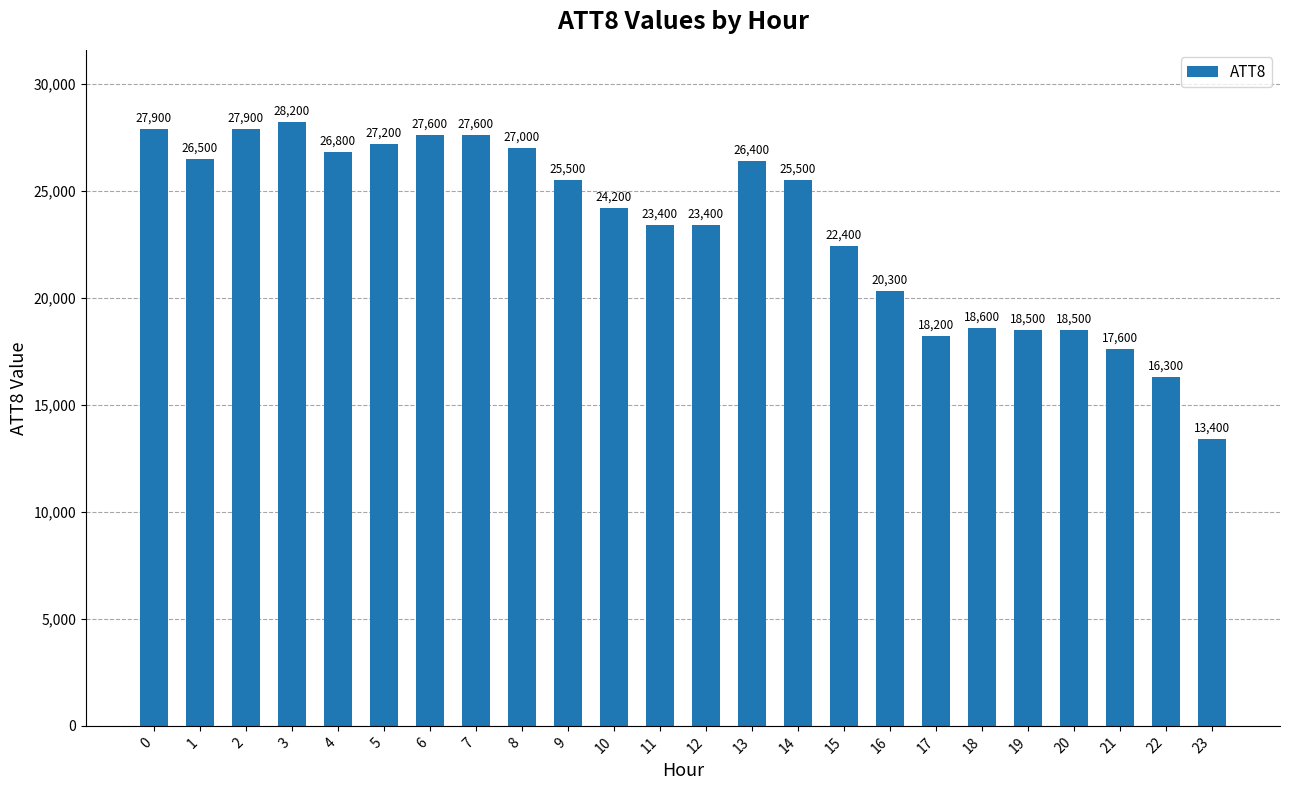

The value at 9 is 39284. True or false?

False